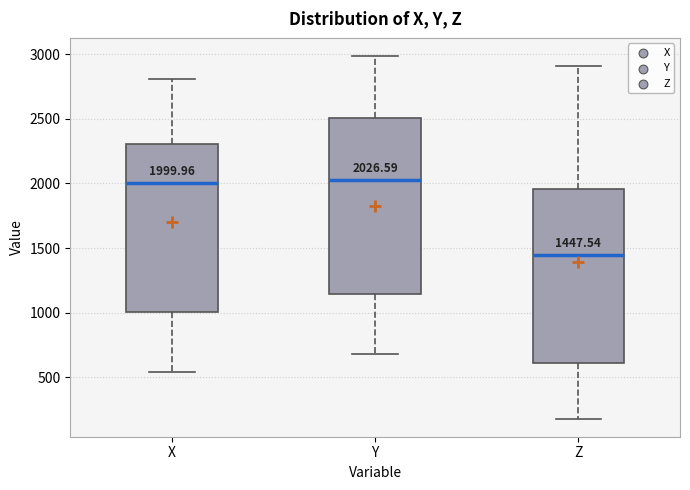

Which box has the lowest median line?

Z